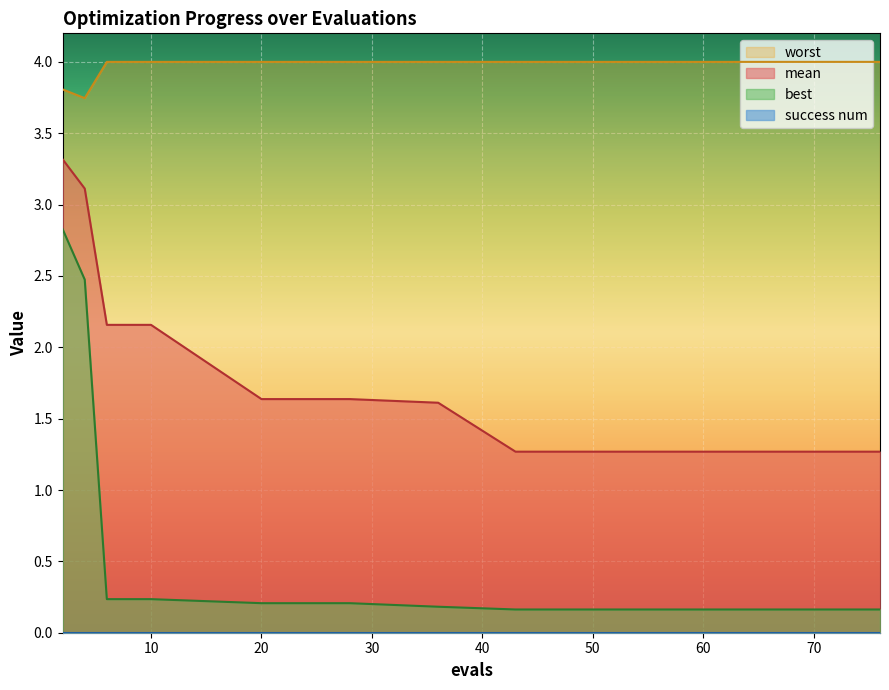

Reading right to left, extract all data points from this chart.

mean: 1.3	1.3	1.3	1.3	1.3	1.3	1.3	1.6	1.6	1.6	2.2	2.2	2.2	3.1	3.3
best: 0.2	0.2	0.2	0.2	0.2	0.2	0.2	0.2	0.2	0.2	0.2	0.2	0.2	2.5	2.8
worst: 4.0	4.0	4.0	4.0	4.0	4.0	4.0	4.0	4.0	4.0	4.0	4.0	4.0	3.7	3.8